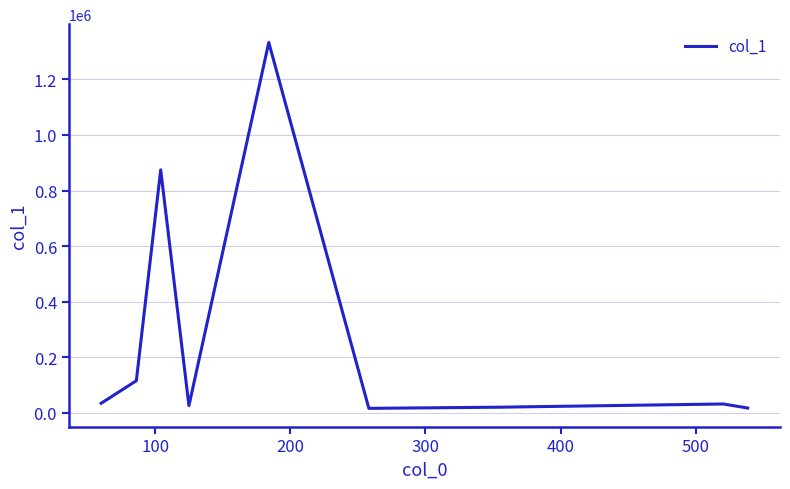

What is the difference between the maximum and minimum values?

1316093.6